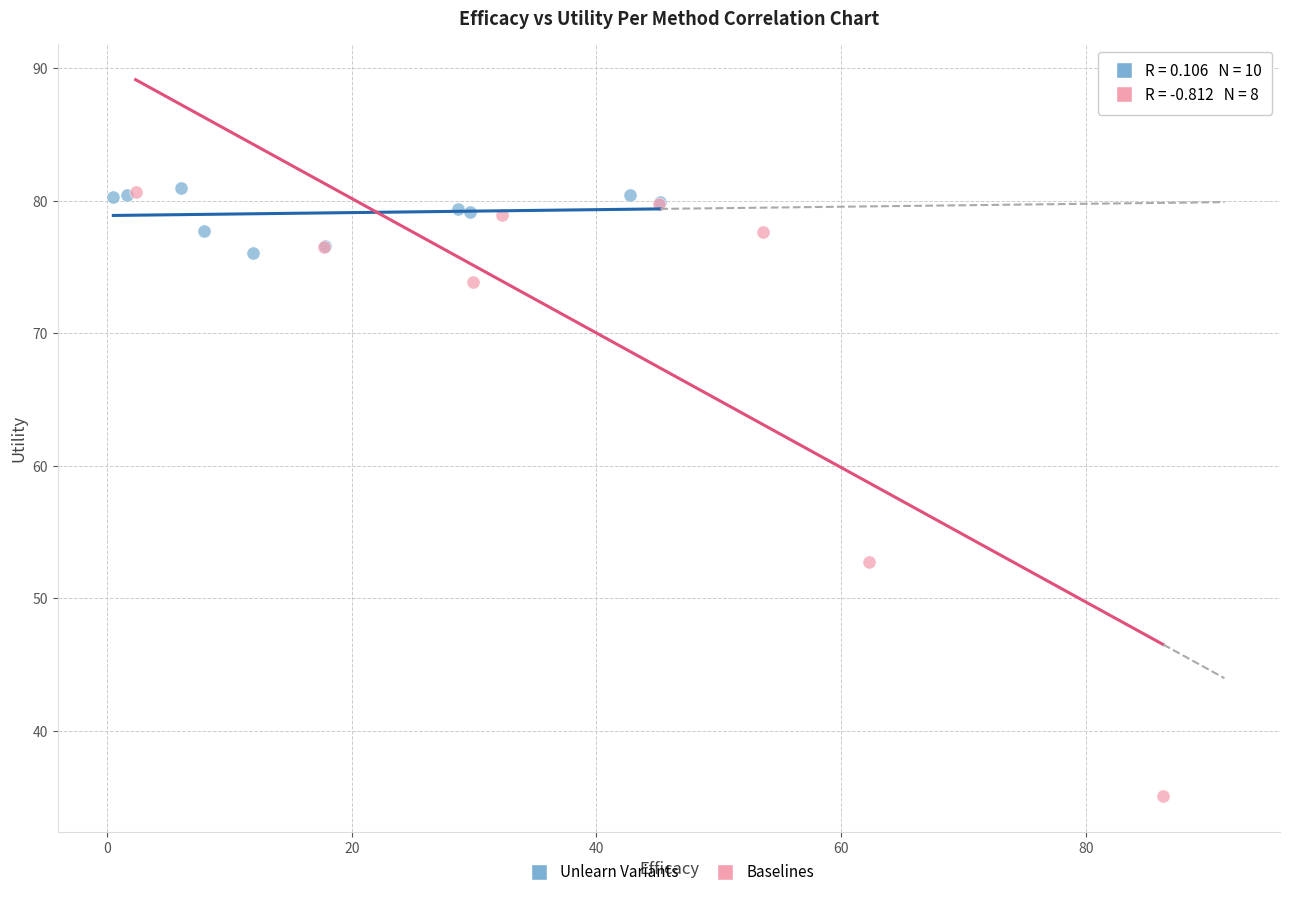

Which series contains the lowest Y value?

Baselines